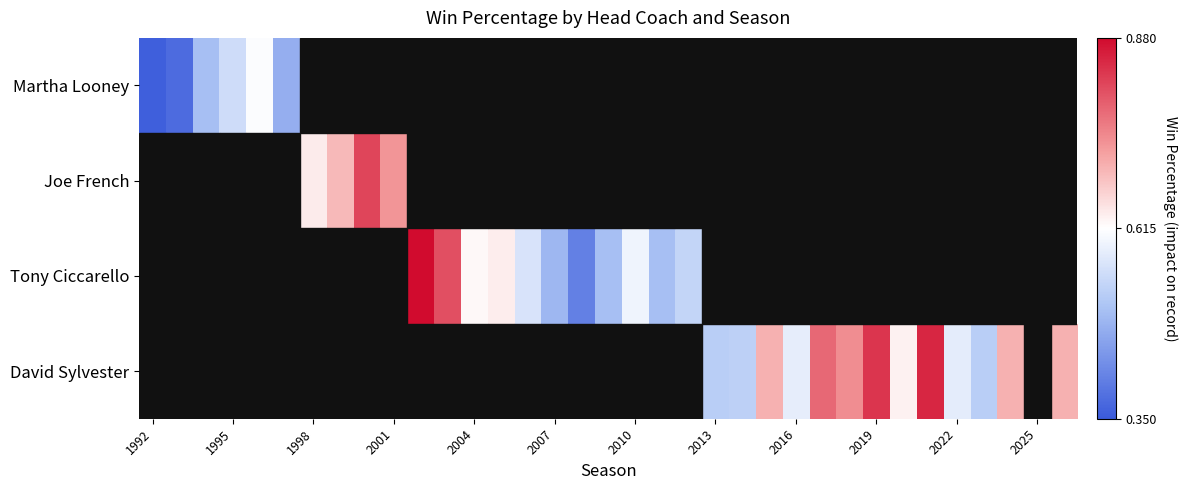

Rank the series by their maximum value, from lowest to highest.

Martha Looney, Joe French, Tony Ciccarello, David Sylvester